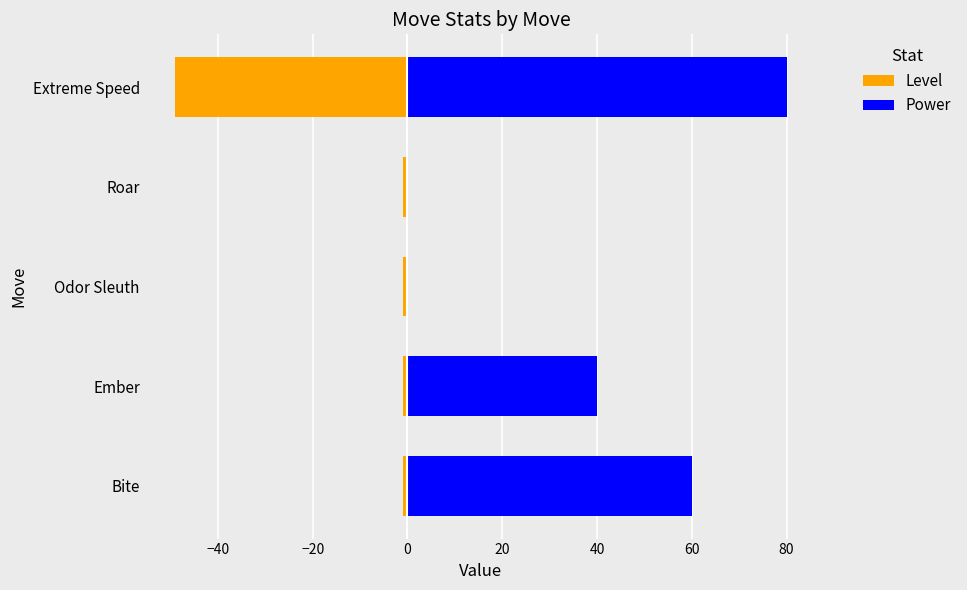

Reading left to right, extract all data points from this chart.

Level: -1	-1	-1	-1	-49
Power: 60	40	0	0	80